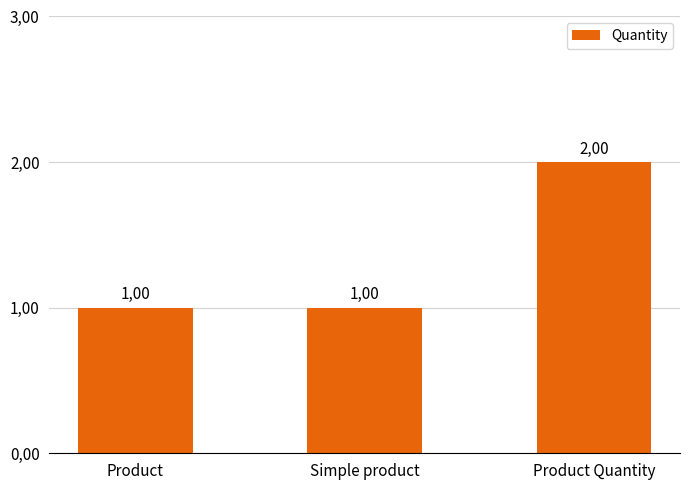

What is the difference between the maximum and minimum values?

1